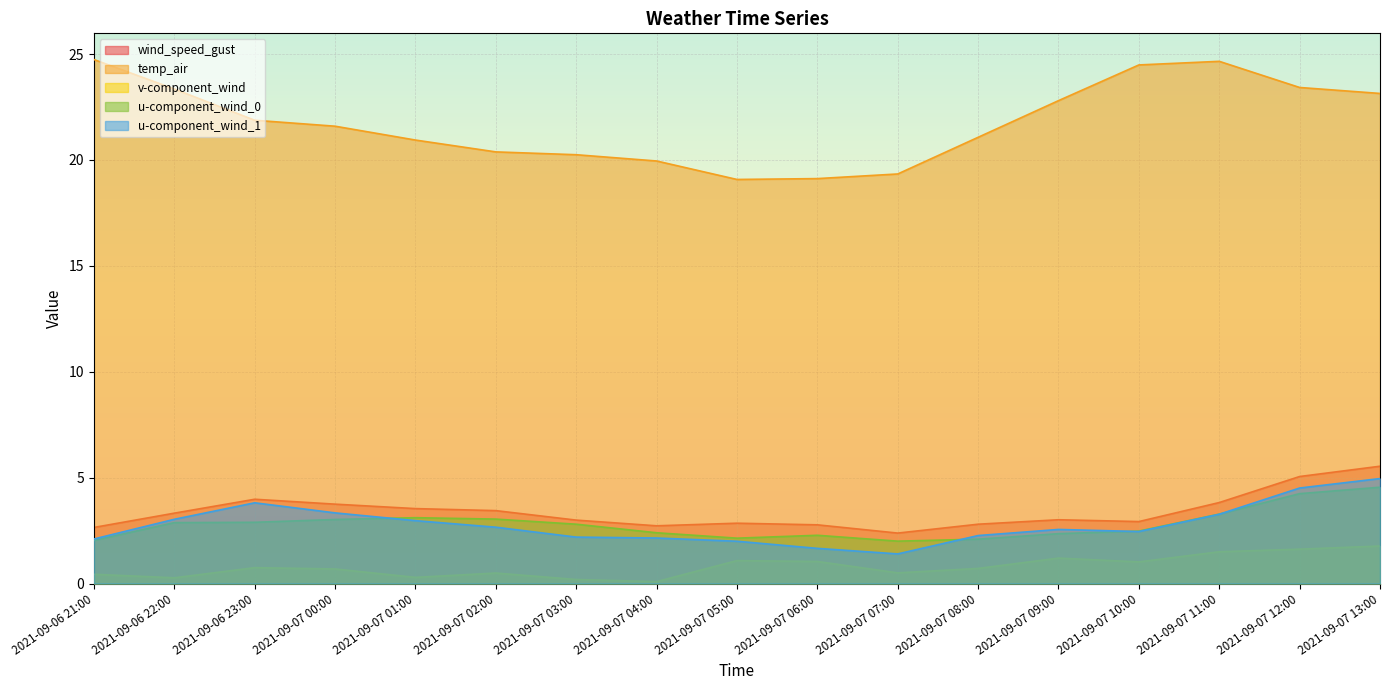

What is the difference between the second highest and minimum values in the temp_air series?

5.6